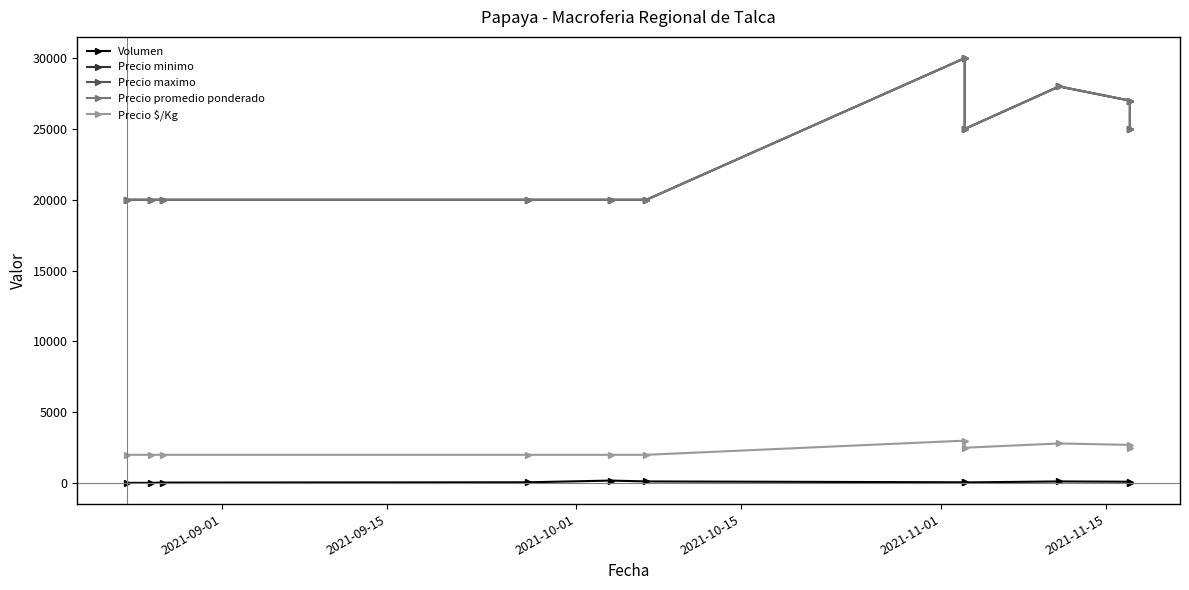

At 2021-10-15, list the series in order from smallest to largest.

Volumen, Precio $/Kg, Precio minimo, Precio maximo, Precio promedio ponderado